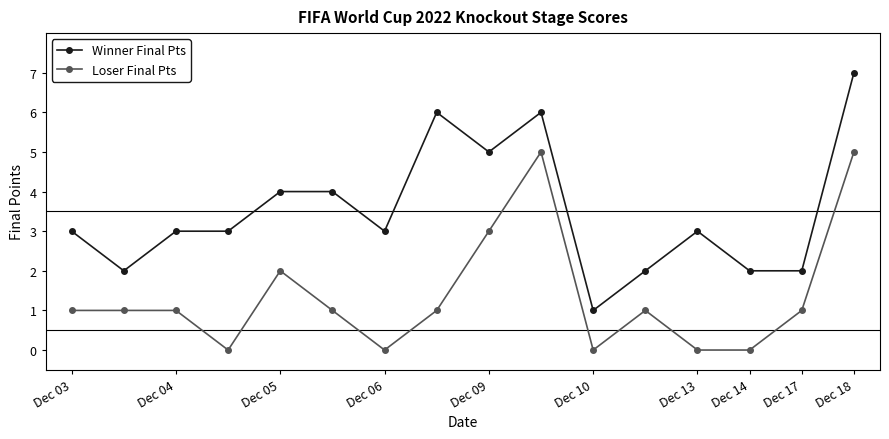

What is the highest value of the Loser Final Pts series?

5